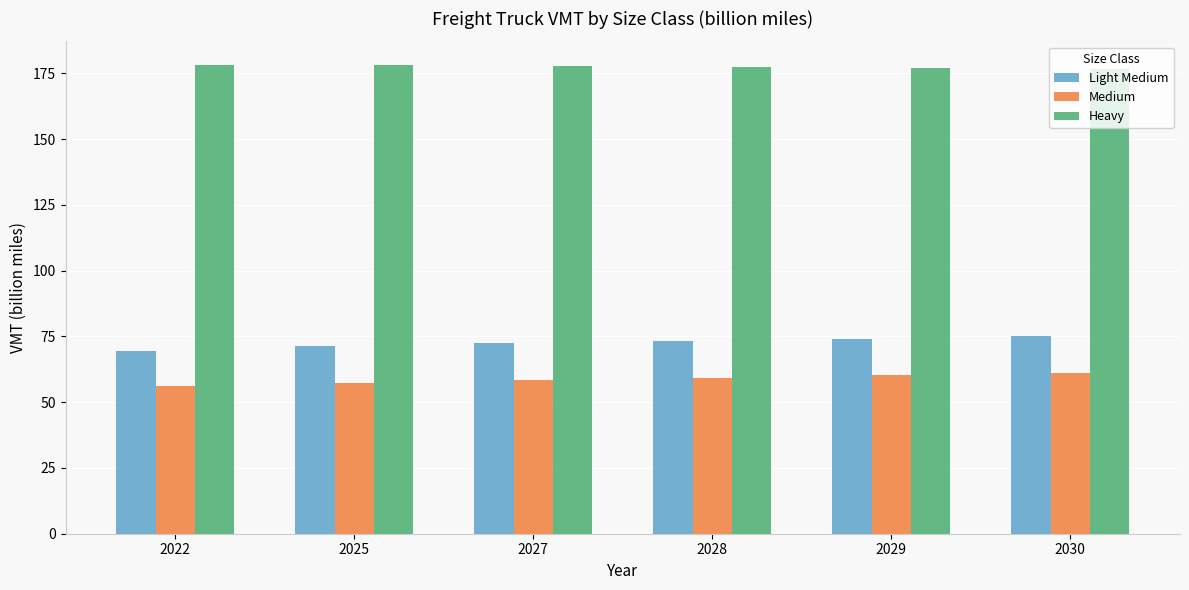

Which series has the widest spread of values?

Light Medium